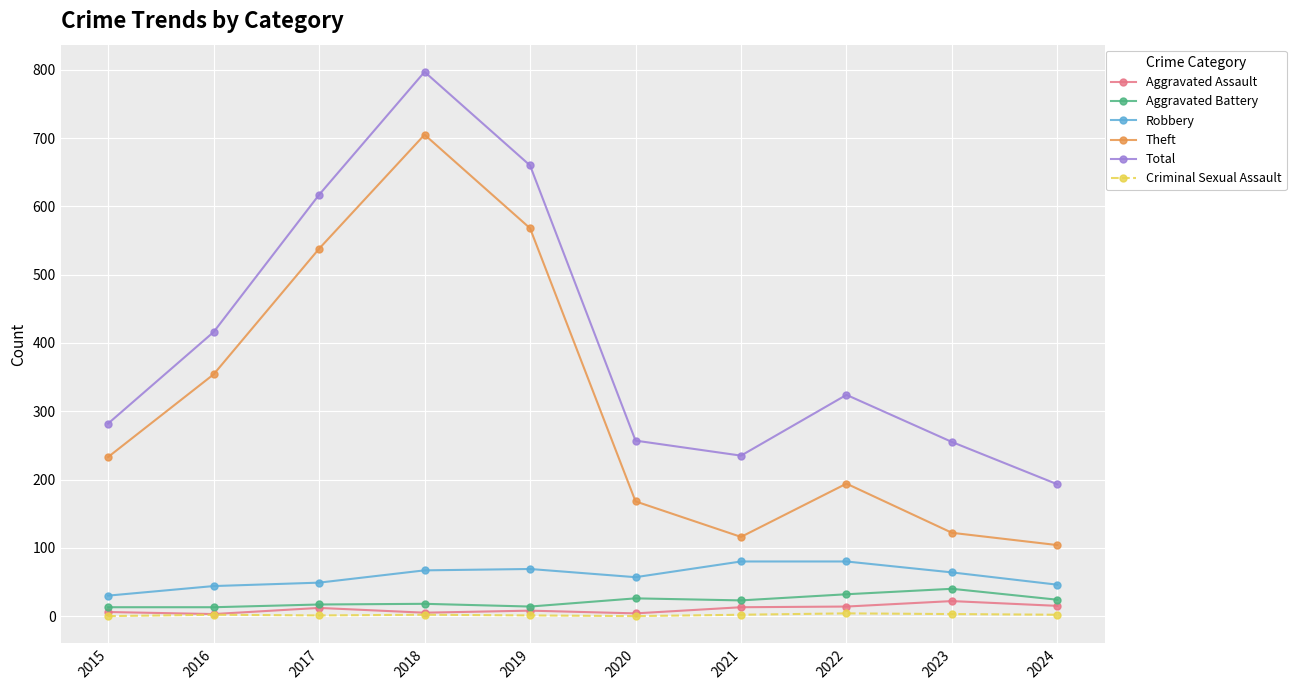

True or false: Aggravated Battery and Criminal Sexual Assault cross at least once.

False